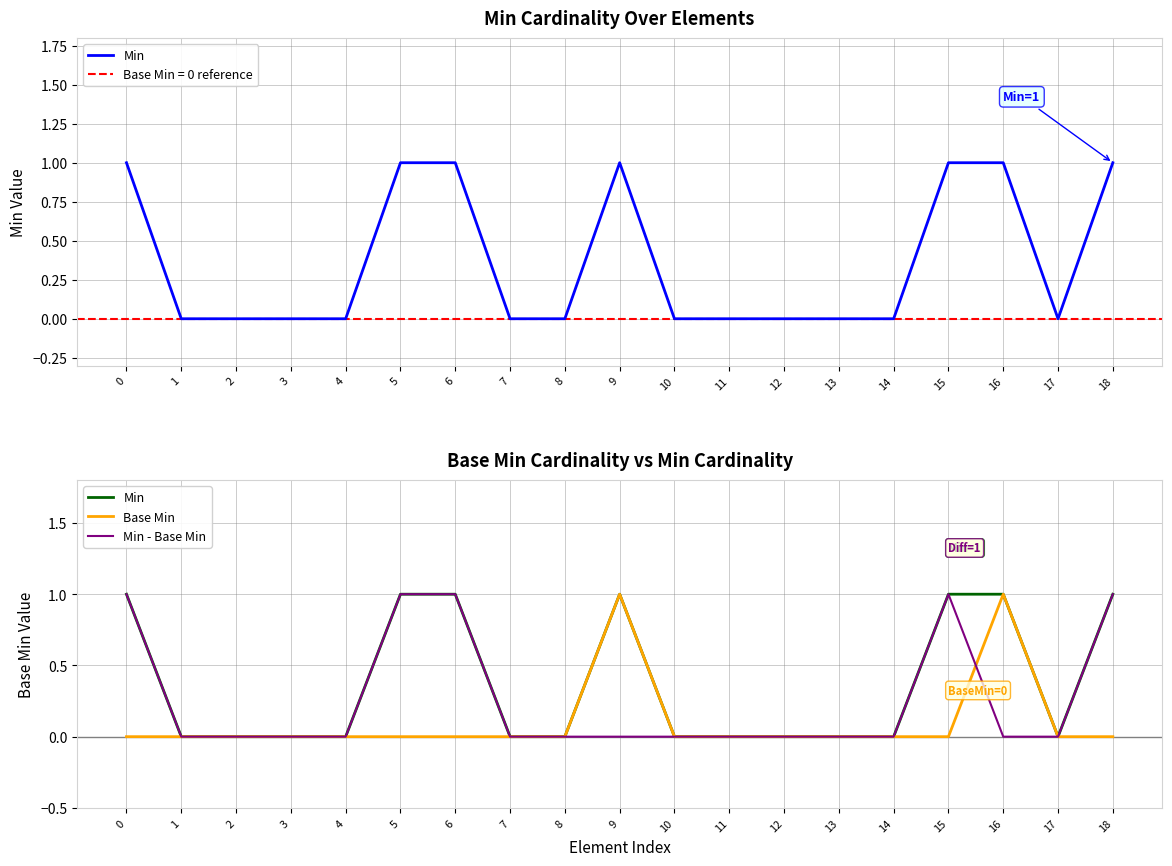

List the series in order of their peak value, lowest first.

Min, Base Min, Min - Base Min